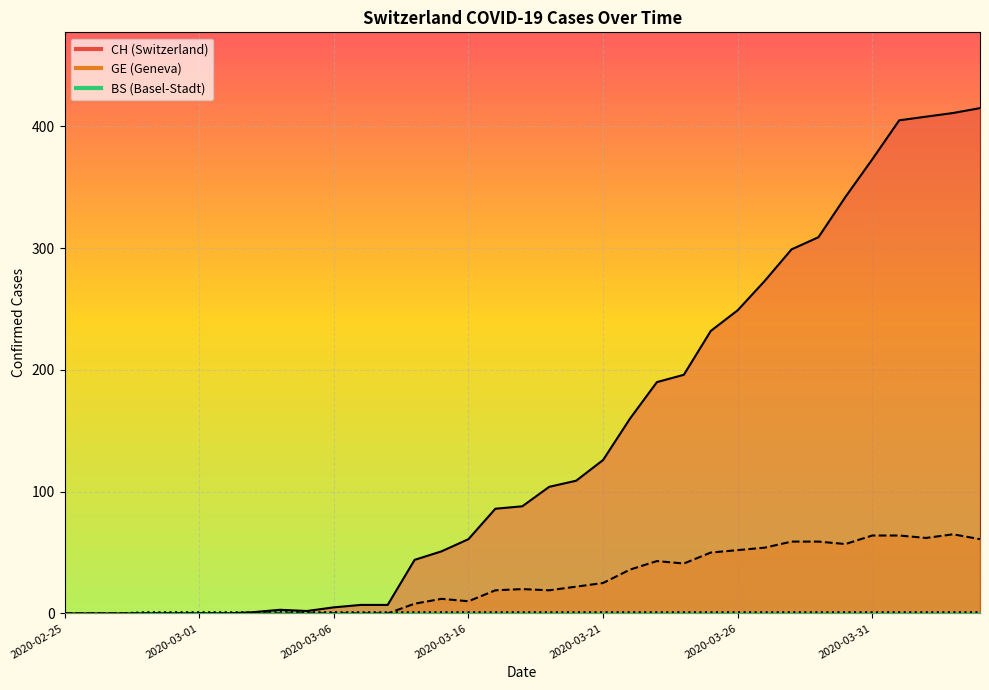

What is the value of the BS point at the 5th from the left?

1